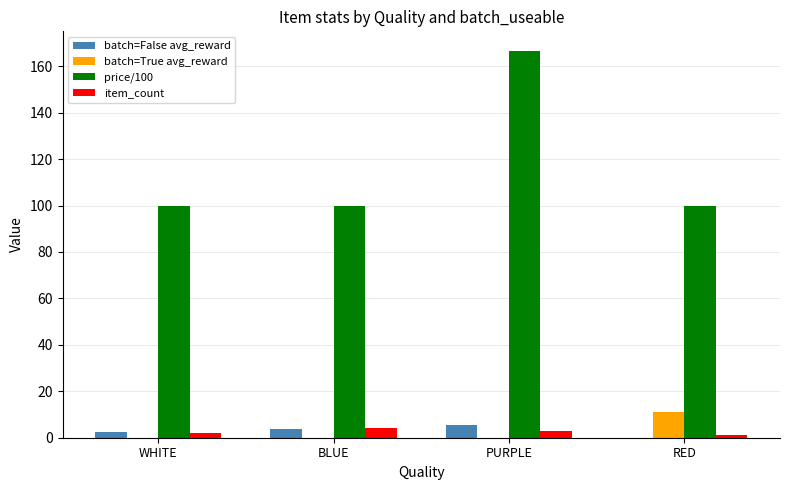

Count the number of categories in the chart.

4